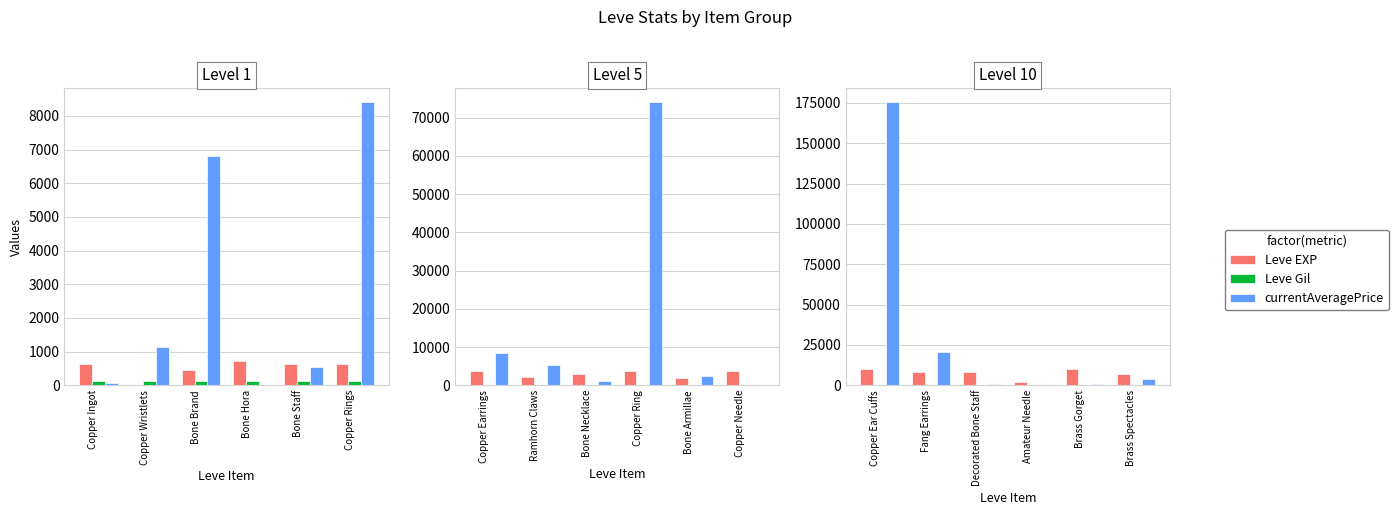

Is it true that Leve EXP equals 3462 at Brass Spectacles?

False